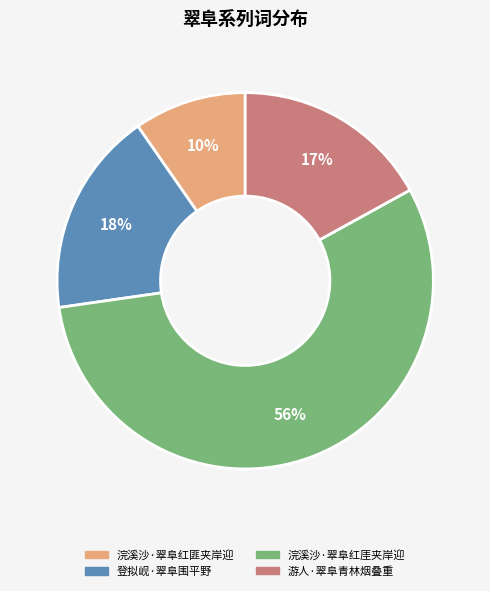

To the nearest percent, what is the average slice percentage?

25%